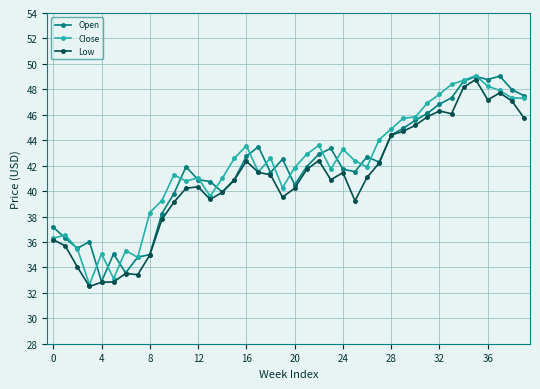

What is the maximum value shown in the chart?

49.1